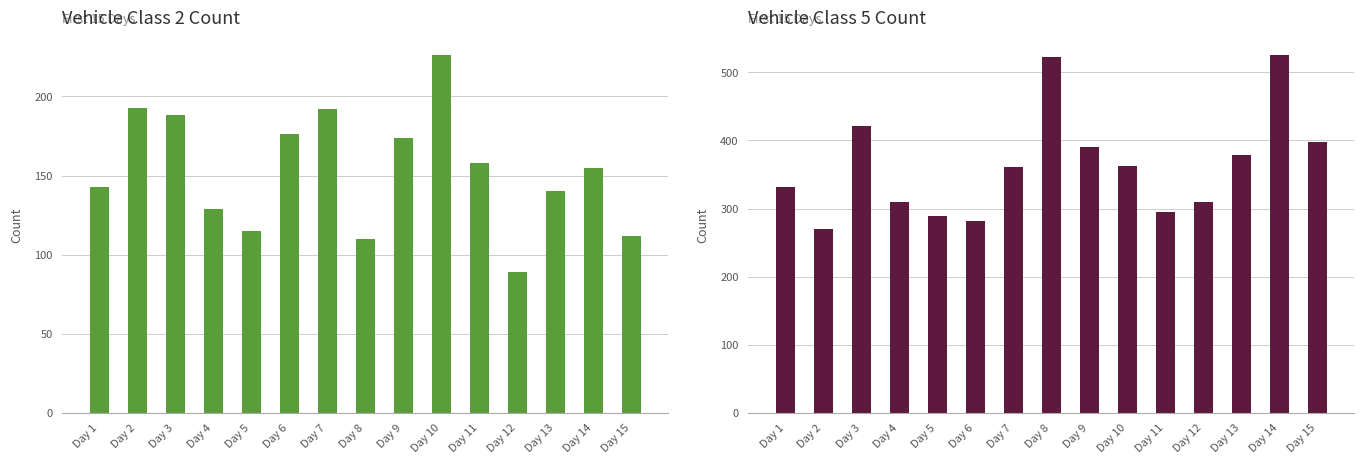

At which label does تعداد وسیله نقلیه کلاس 2 reach its peak?

Day 10